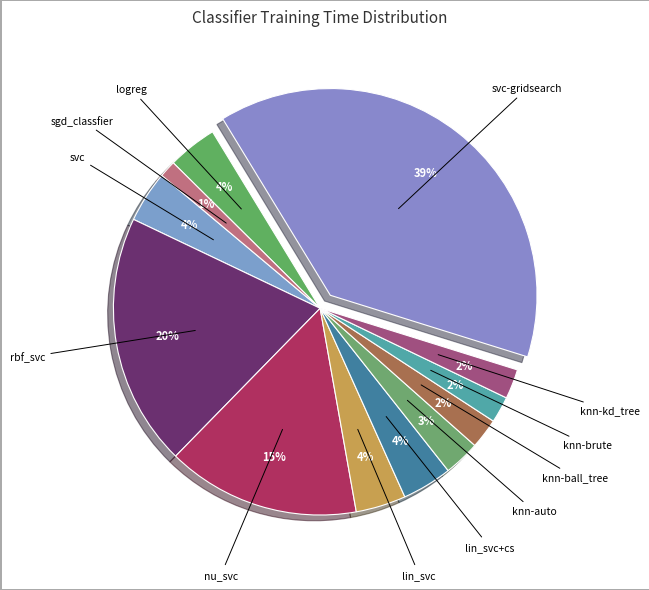

Which slice is the smallest?

sgd_classfier